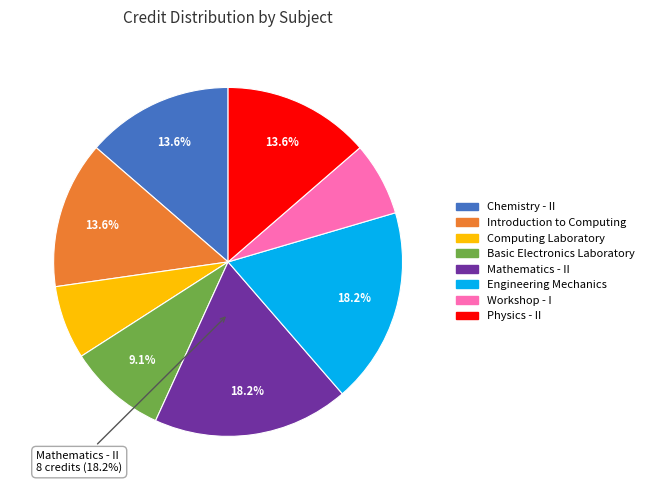

Is it true that Physics - II is 14% of the pie?

True